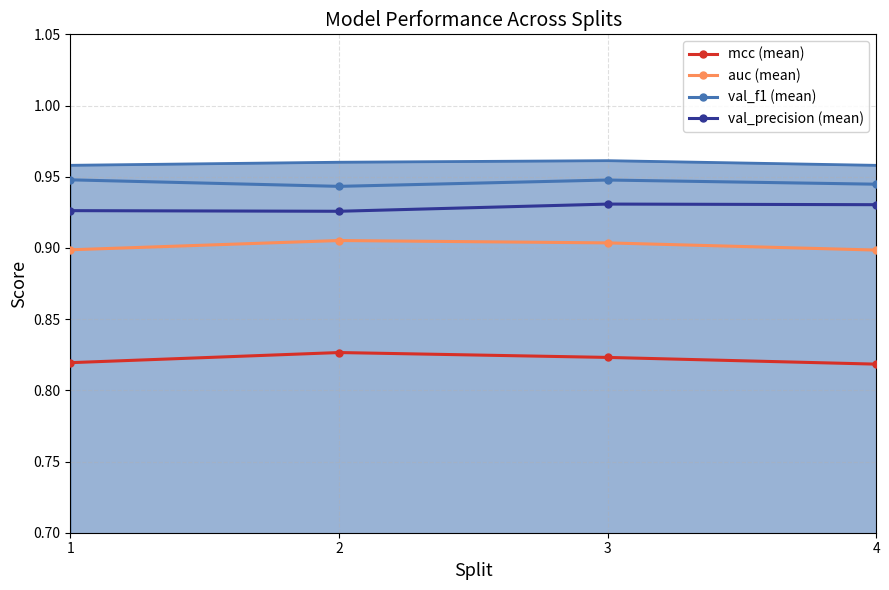

At which category is the sum across all series the highest?

3